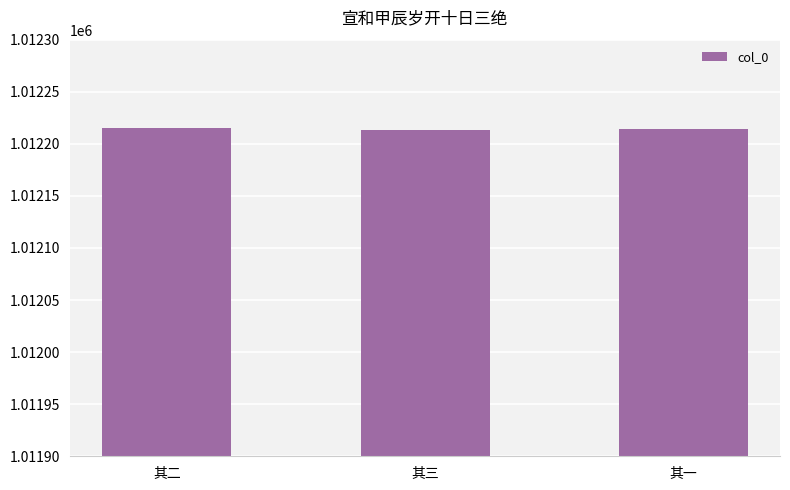

What is the ratio of the value at 其三 to the value at 其一?

1.0